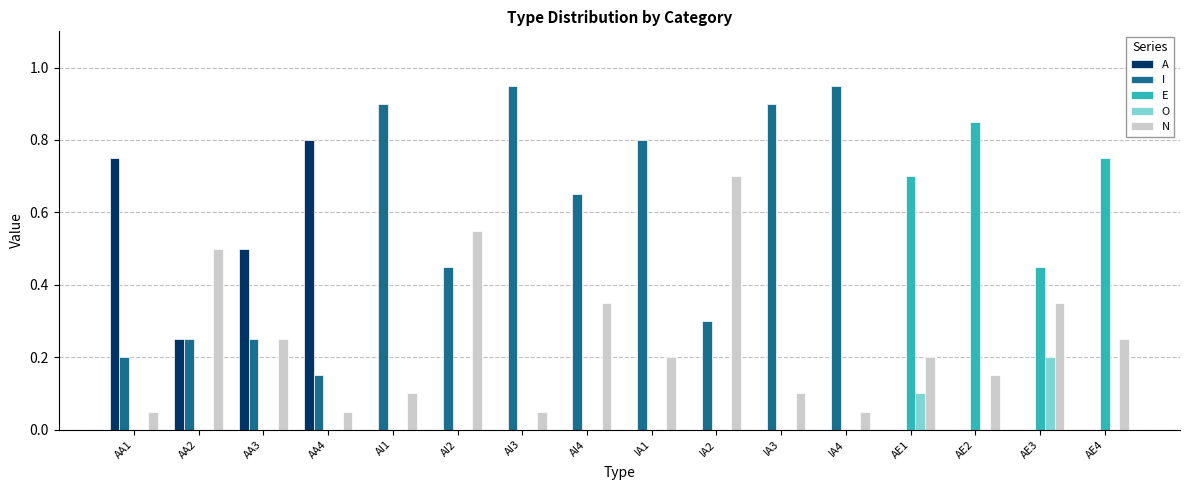

Which series has the largest range (max minus min)?

I